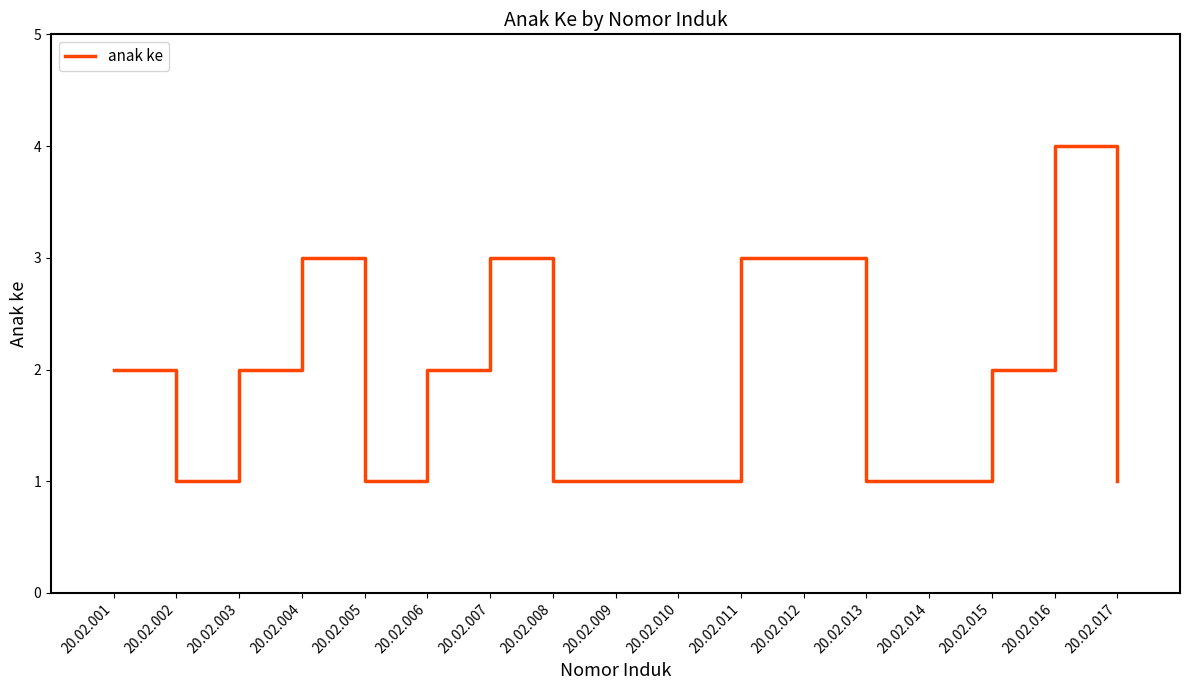

What is the maximum value shown in the chart?

4